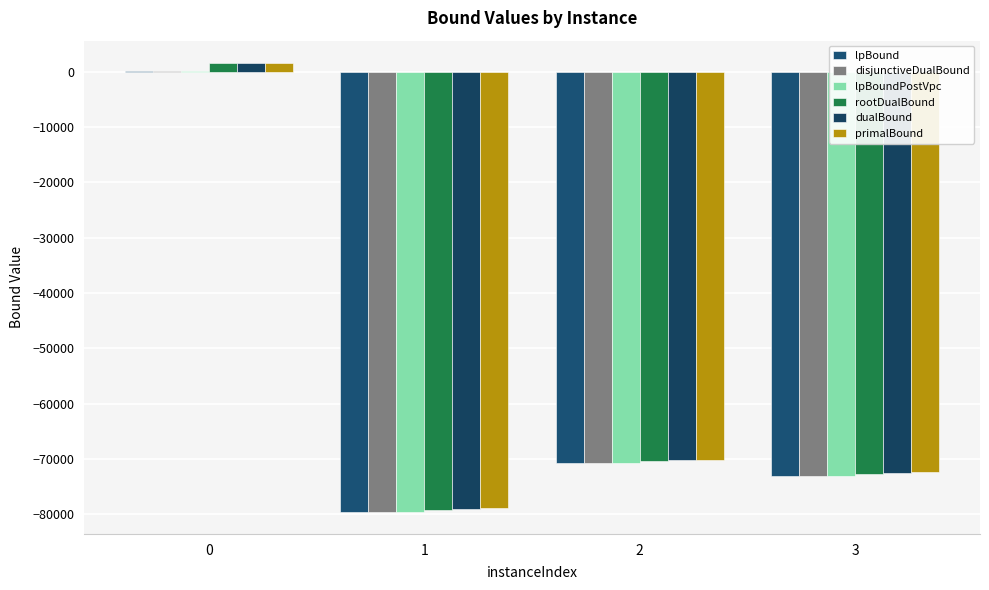

Is the value of rootDualBound at 3 greater than the value of lpBoundPostVpc at 0?

No